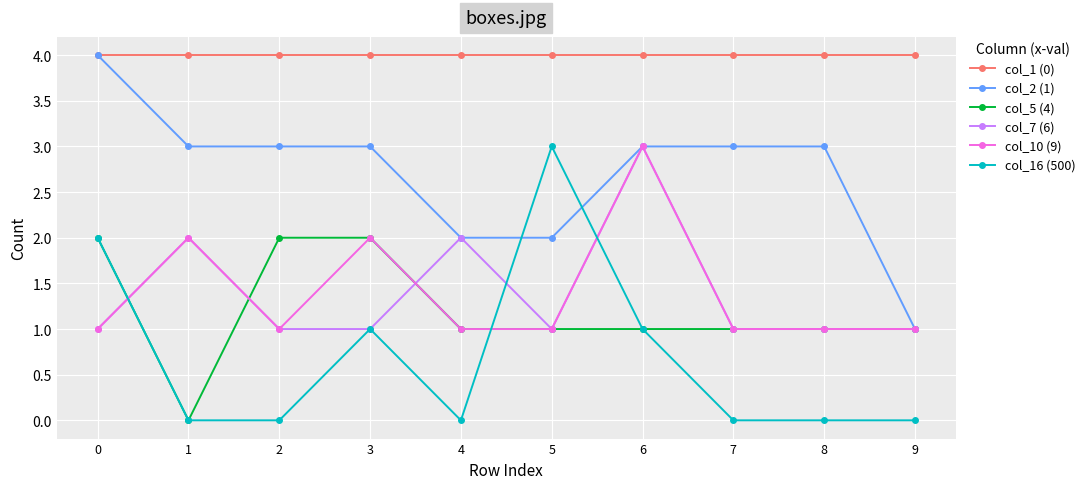

What is the average value of the col_16 (500) series?

1